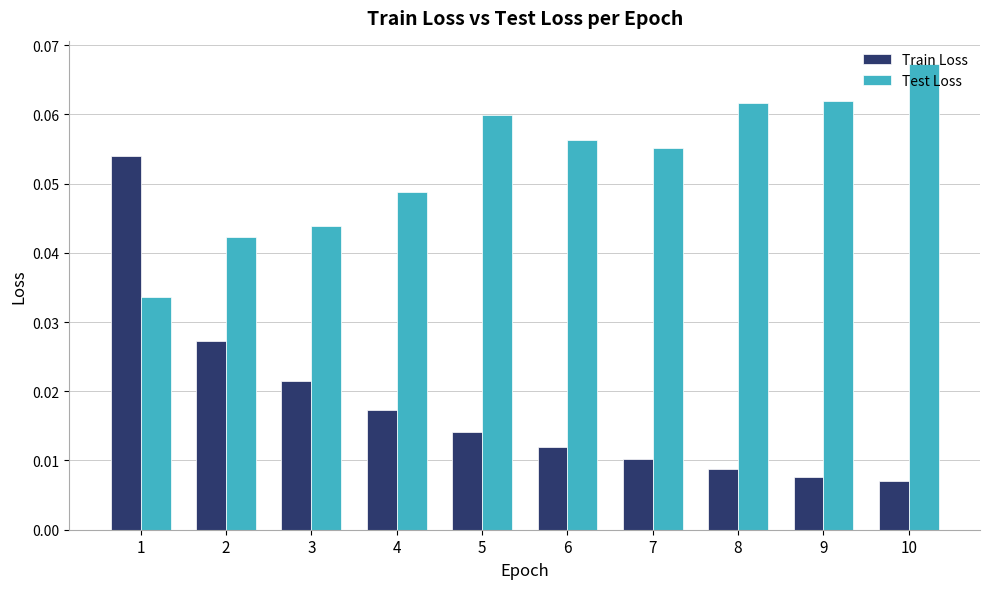

Which series has the largest range (max minus min)?

Train Loss